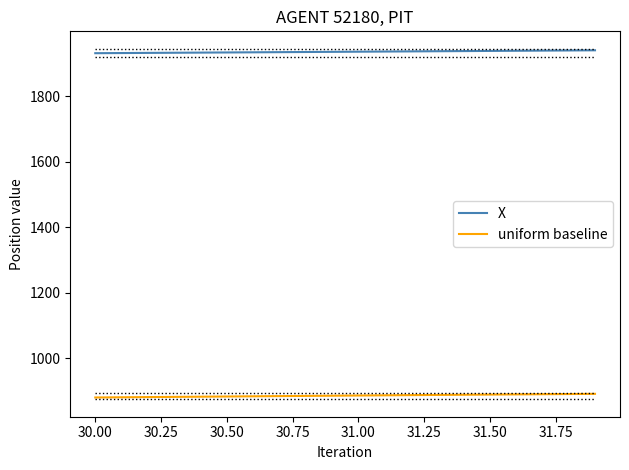

Rank the series by their average value, from lowest to highest.

uniform baseline, X